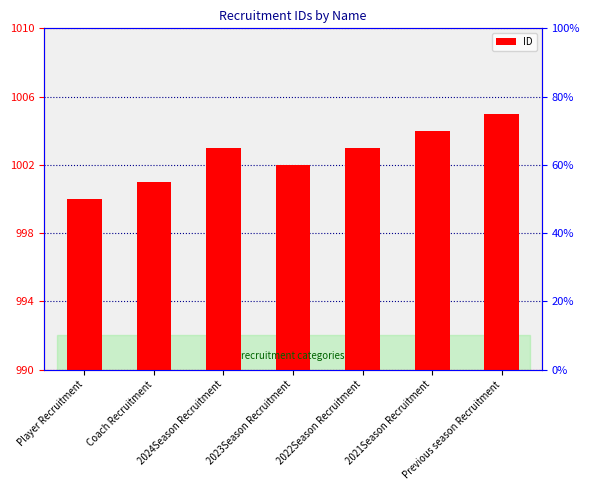

Does the chart contain any negative values?

No